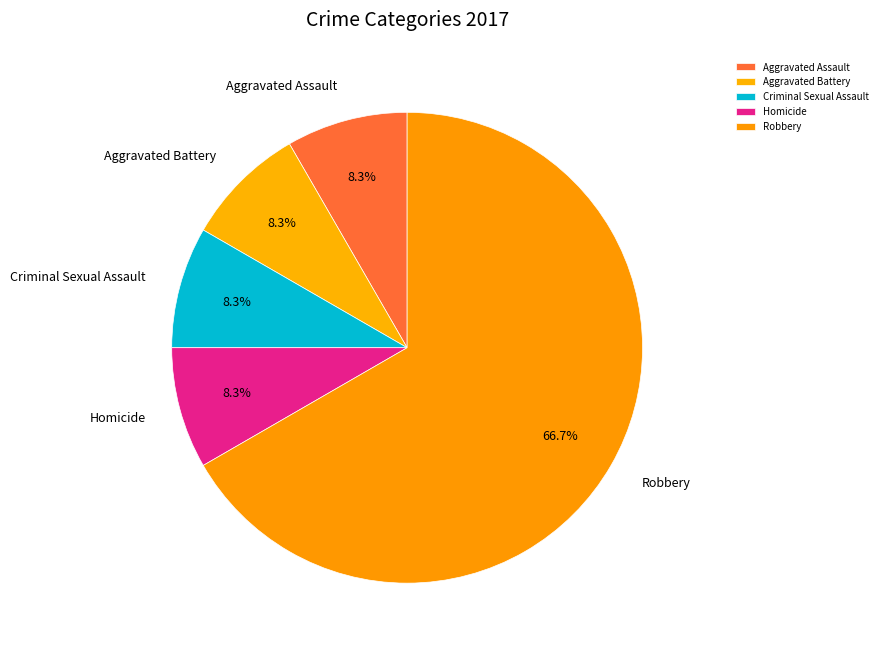

Combined, do Criminal Sexual Assault and Aggravated Assault account for over 50%?

No